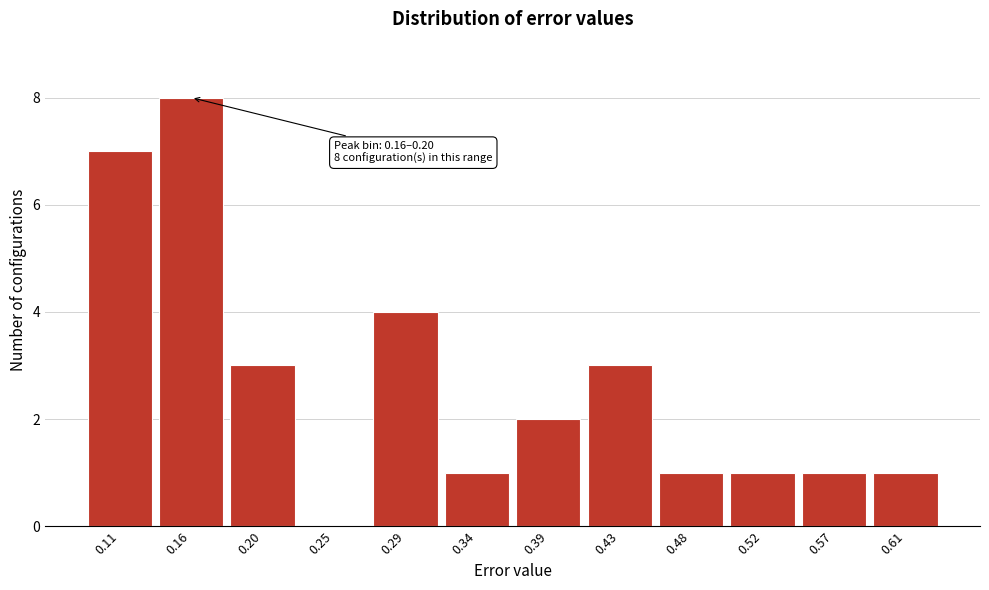

Reading left to right, extract all data points from this chart.

0.11=7	0.16=8	0.20=3	0.25=0	0.29=4	0.34=1	0.39=2	0.43=3	0.48=1	0.52=1	0.57=1	0.61=1